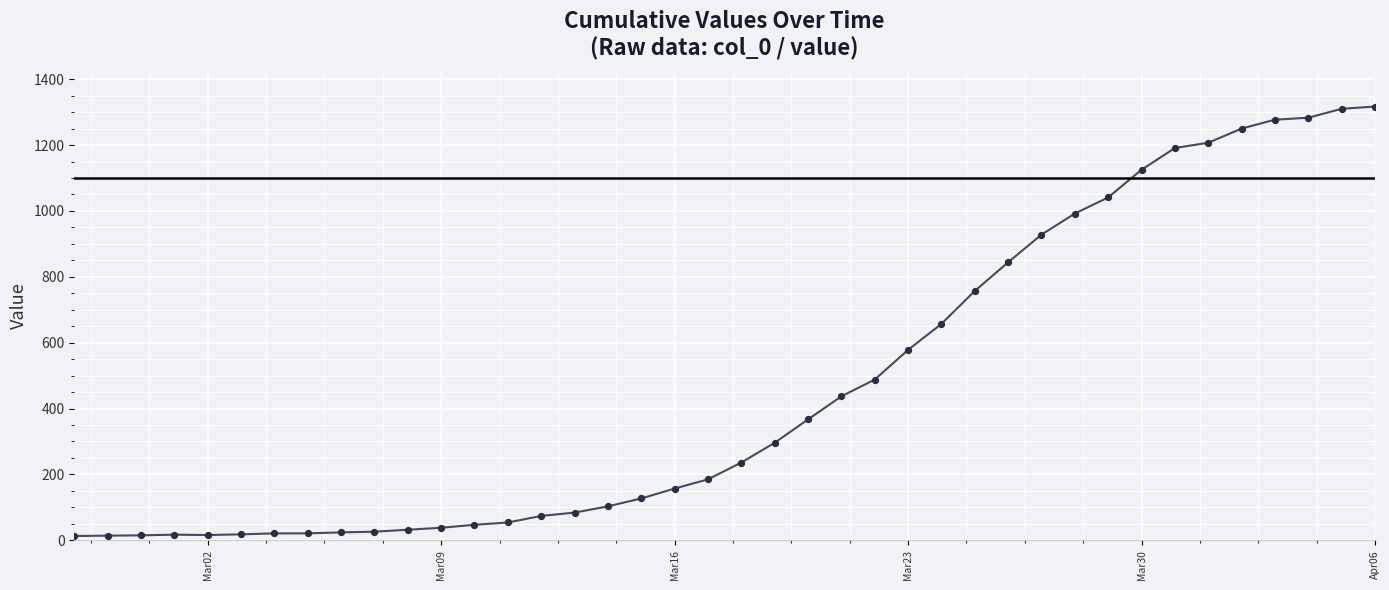

What is the difference between the maximum and minimum values?

1304